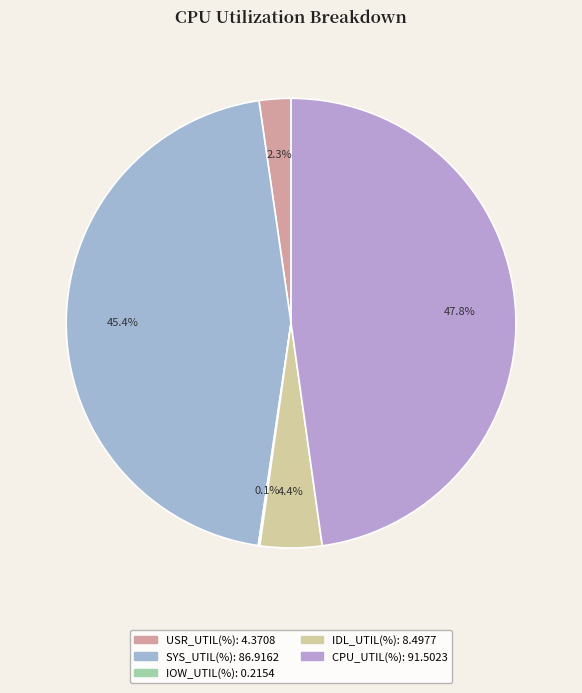

Is it true that IOW_UTIL(%) is 12% of the pie?

False